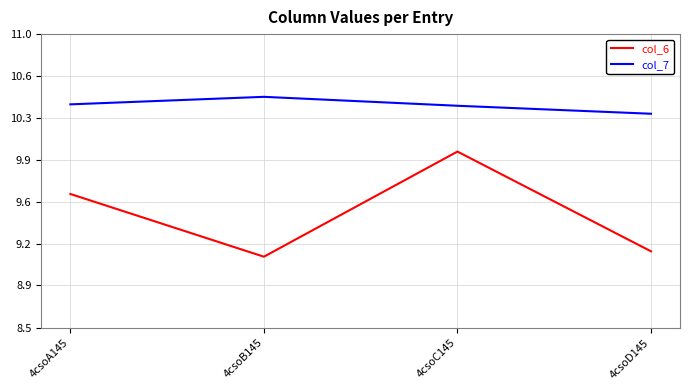

What are all the series names shown in the legend?

col_6, col_7